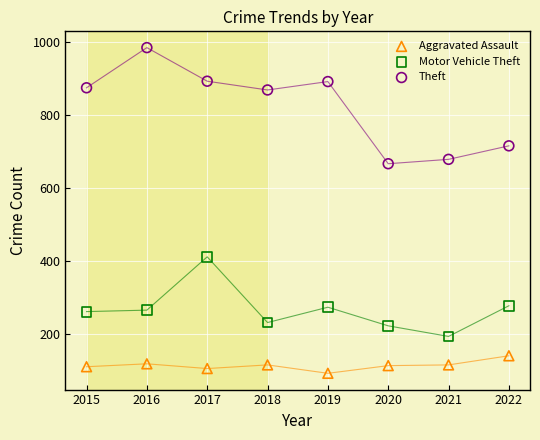

Which series reaches the maximum Y coordinate?

Theft